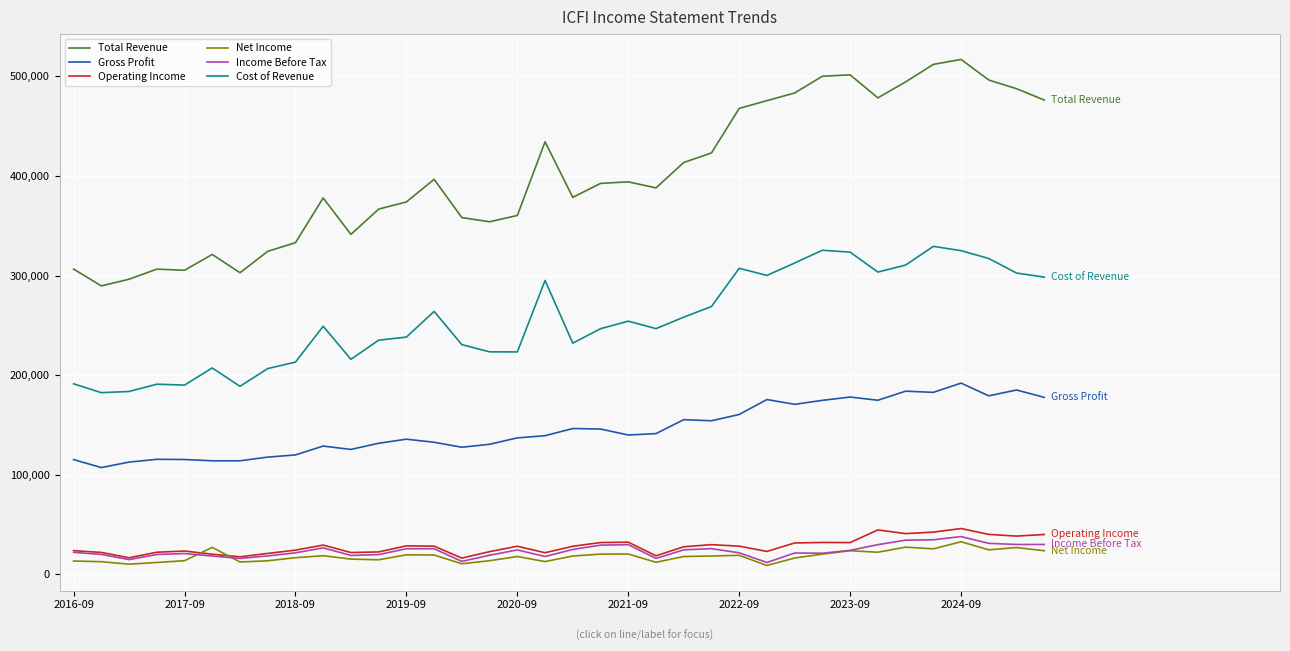

What is the minimum value for Total Revenue?

289600